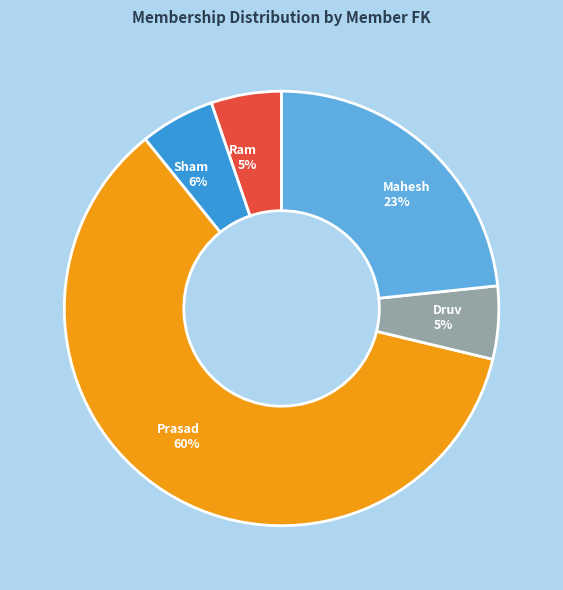

To the nearest percent, what is the difference between the Prasad 60% and Mahesh 23% slice percentages?

37%